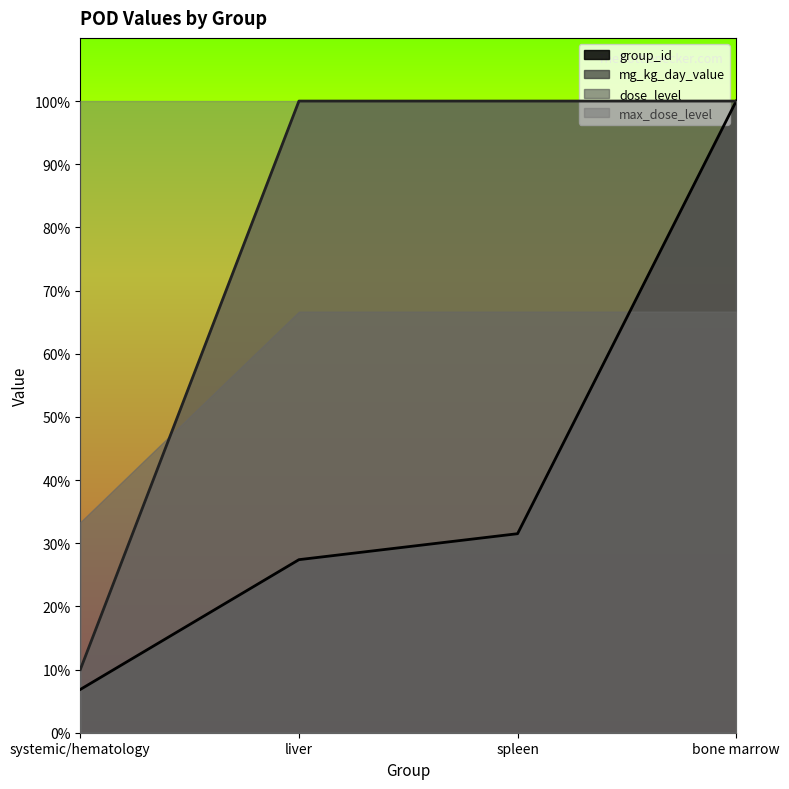

True or false: group_id has more than 1 points higher than both neighbors.

False